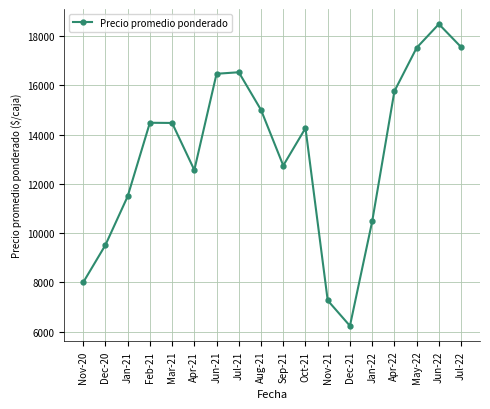

Approximately how many times larger is the value at Oct-21 compared to Jun-21?

0.9